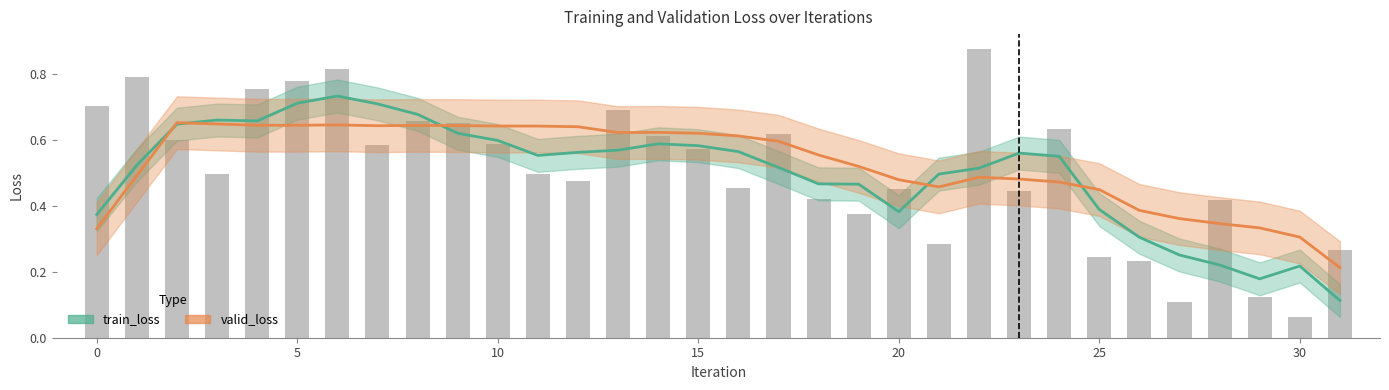

Which series changed the most between 0 and 5?

train_loss